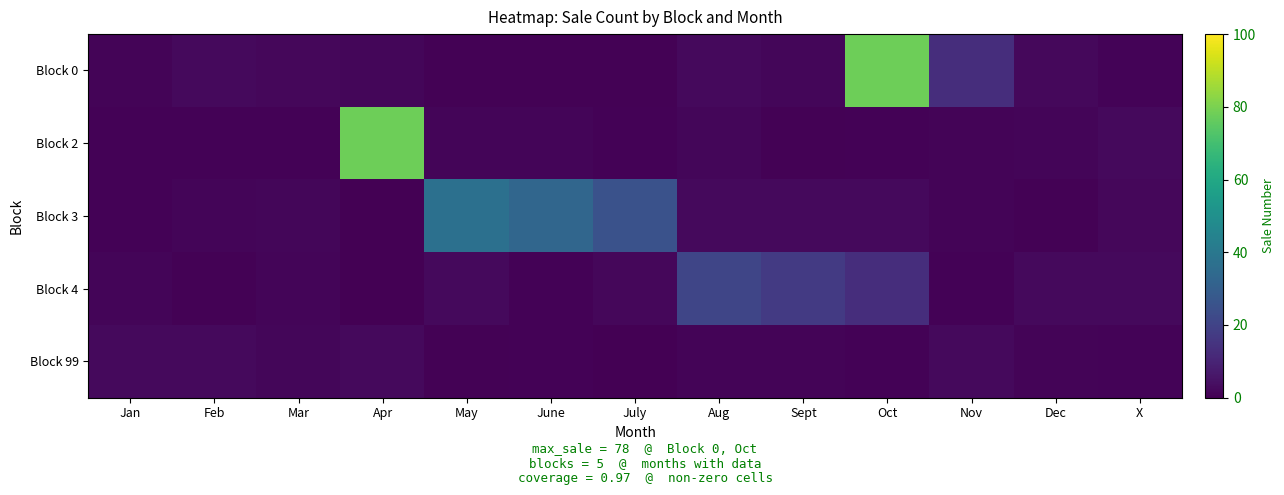

What value does the Block 3 series have at Sept?

3.4